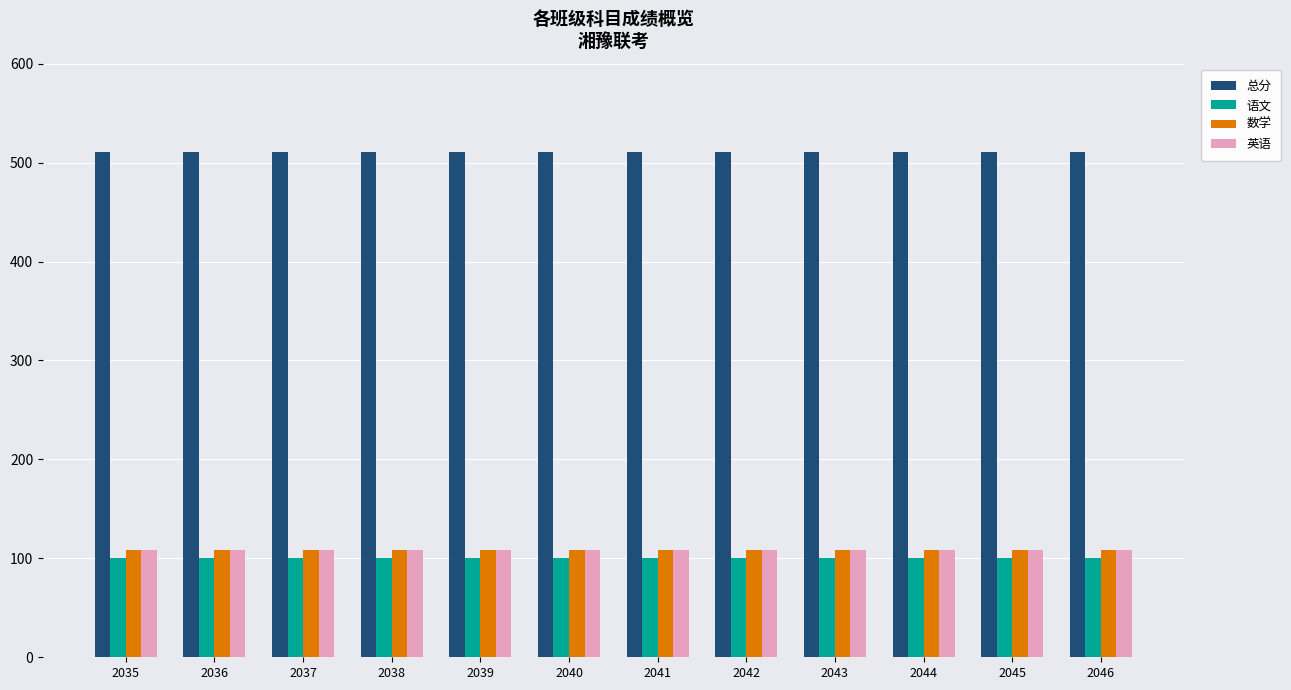

What is the spread (max minus min) of values at 2043?

411